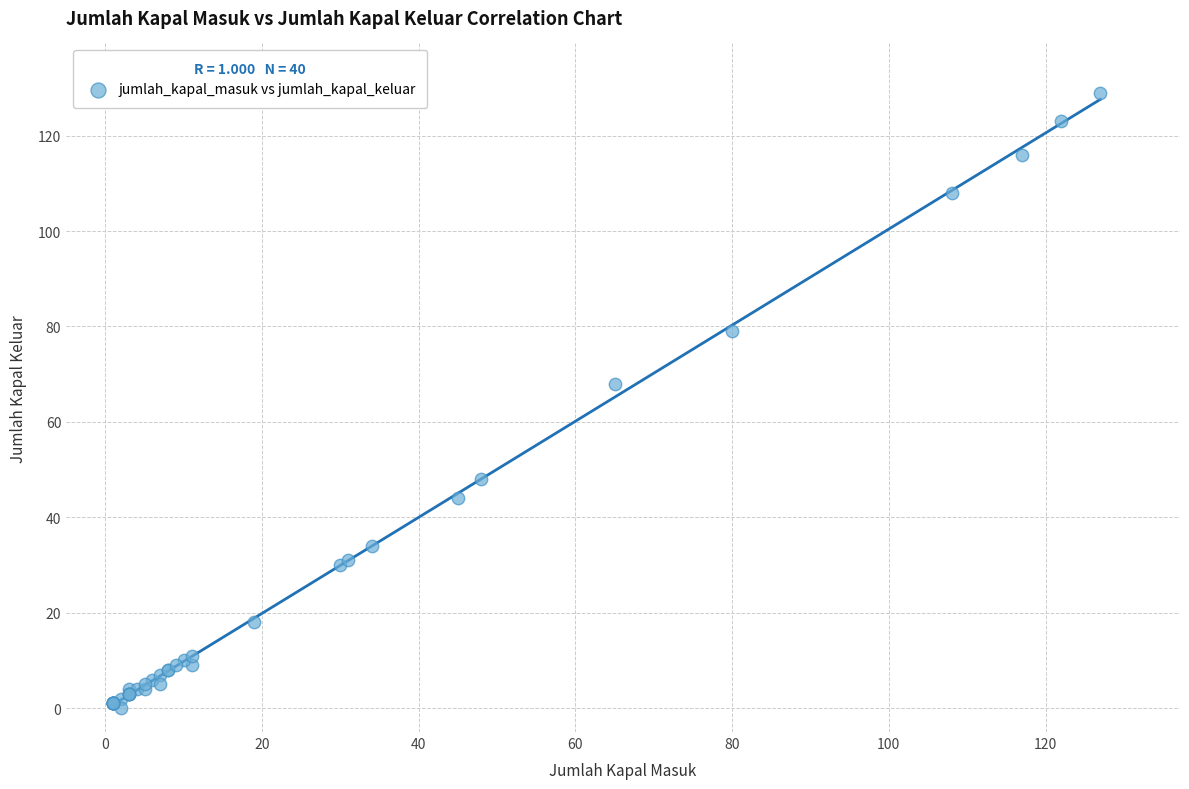

What Y value in the scatter plot is closest to 64?

68